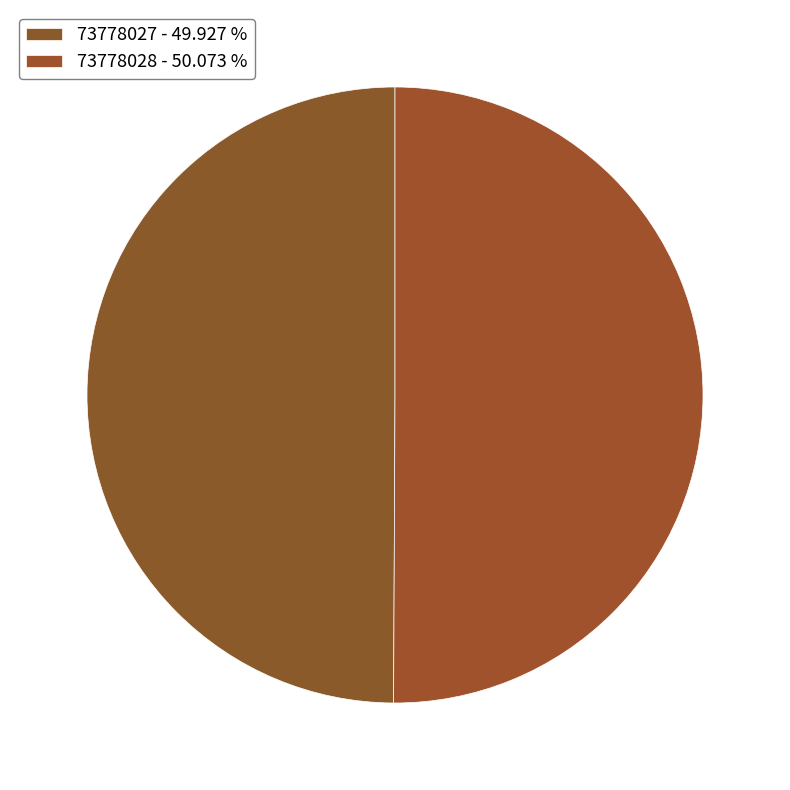

Which slice represents more than half of the pie?

73778028